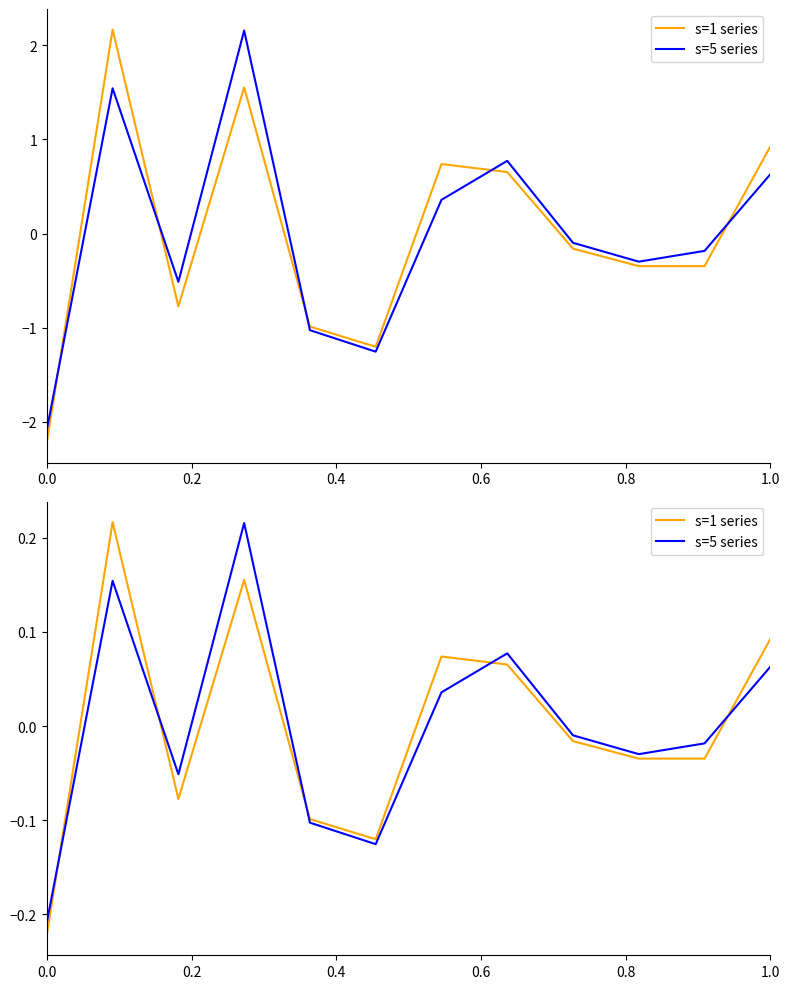

Rank the series by their maximum value, from lowest to highest.

s=5 series, s=1 series